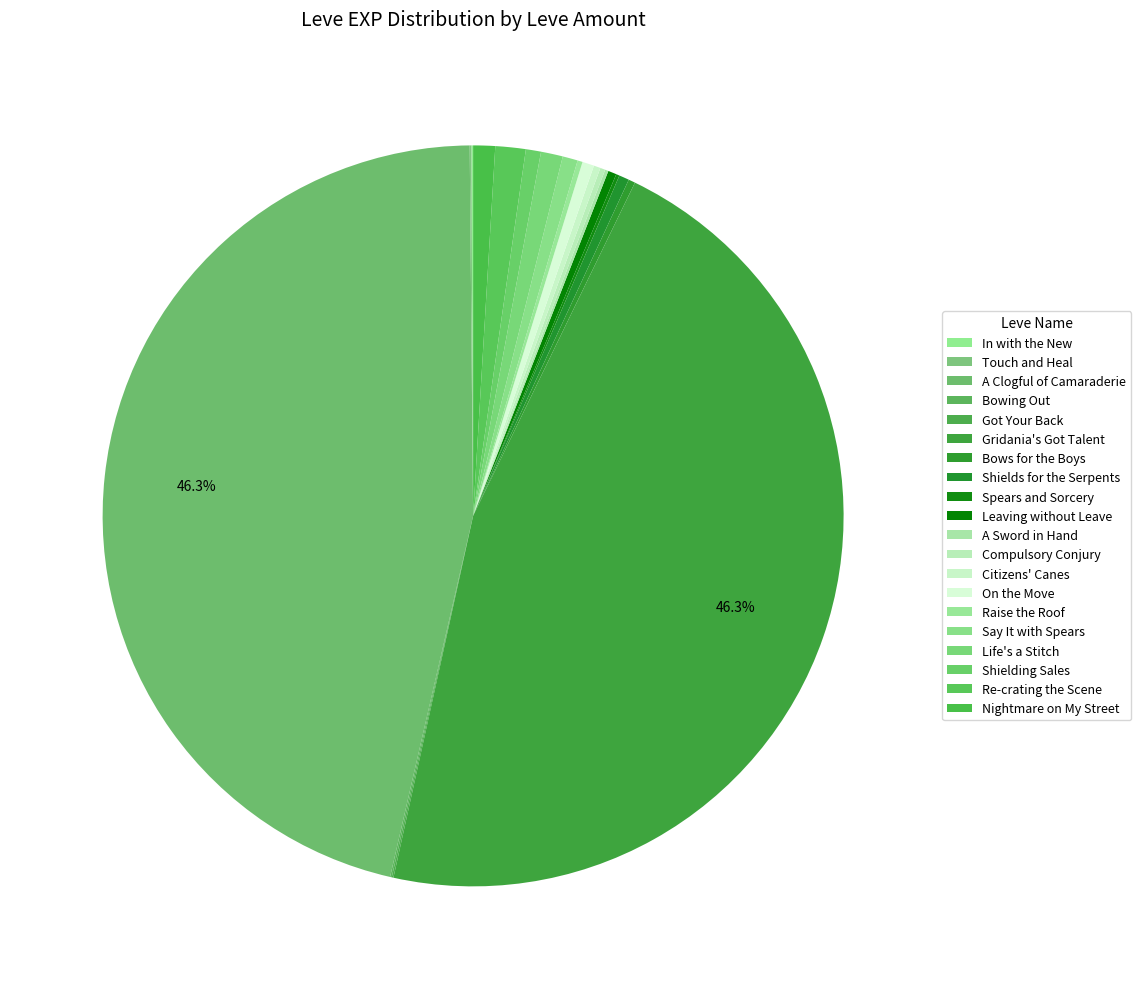

Which category has the smallest portion of the pie?

In with the New